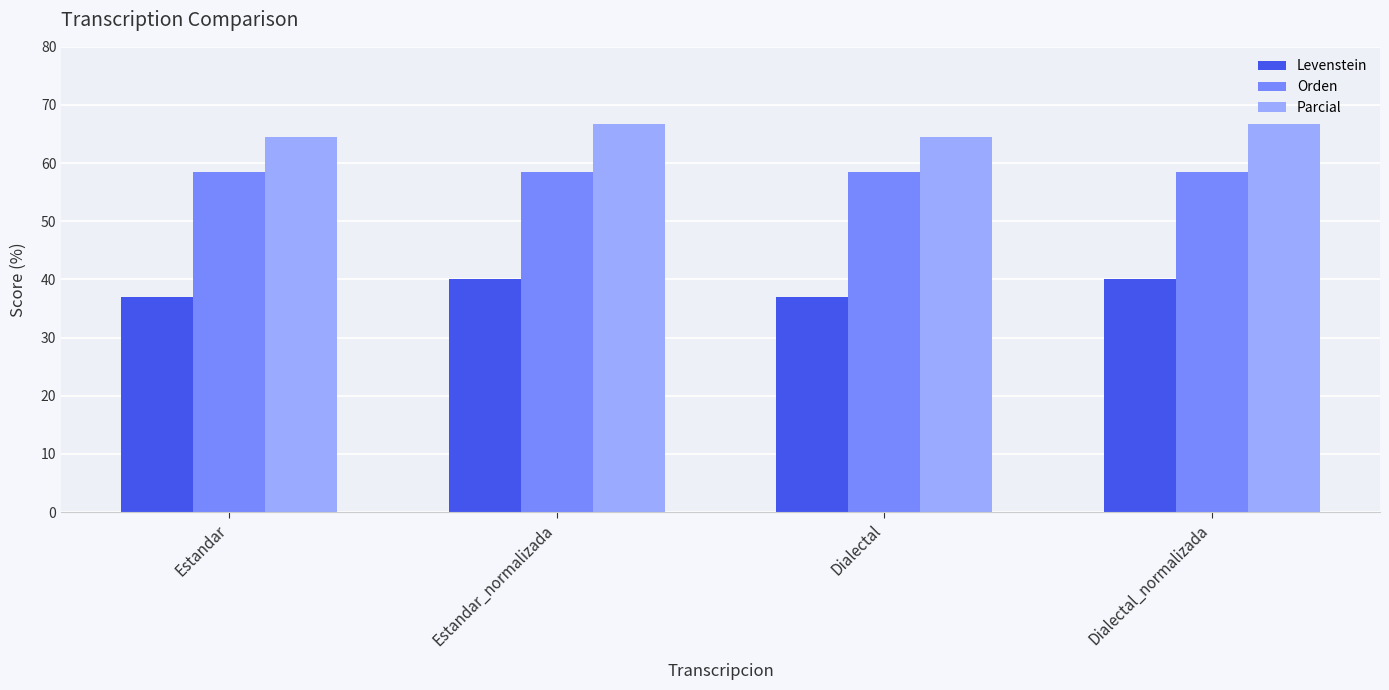

What is the greatest value displayed?

66.7